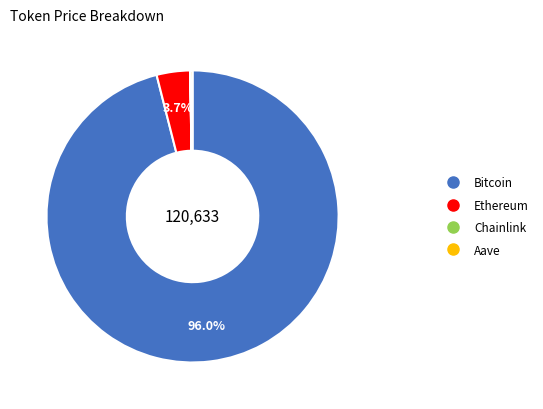

Which category has the biggest portion of the pie?

Bitcoin